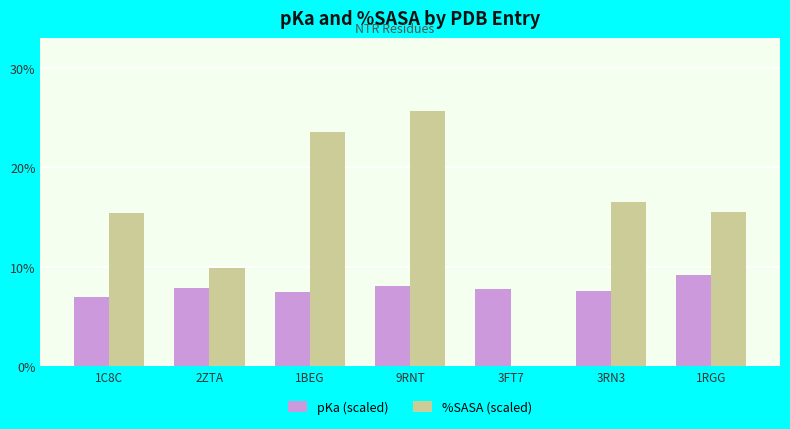

Which series has the largest range (max minus min)?

%SASA (scaled)